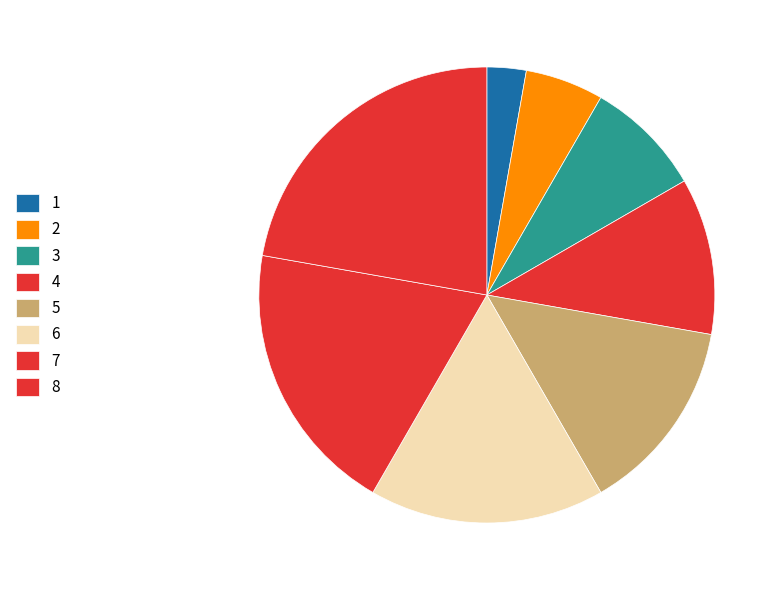

Count the number of slices in the pie.

8